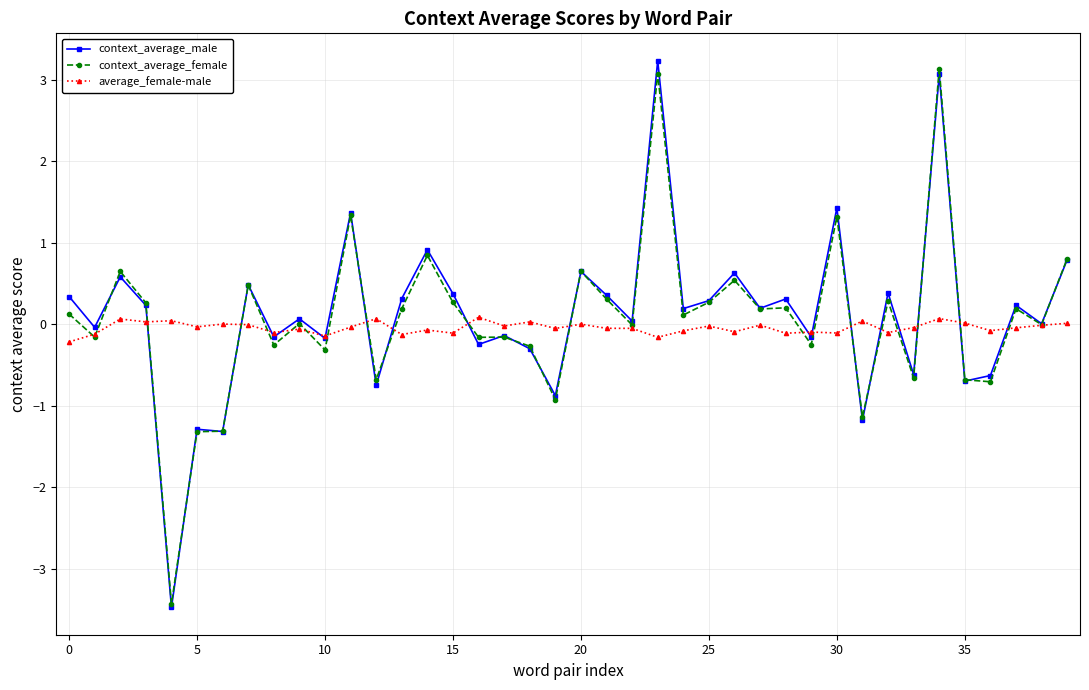

Does the chart display data point markers on the line(s)?

Yes